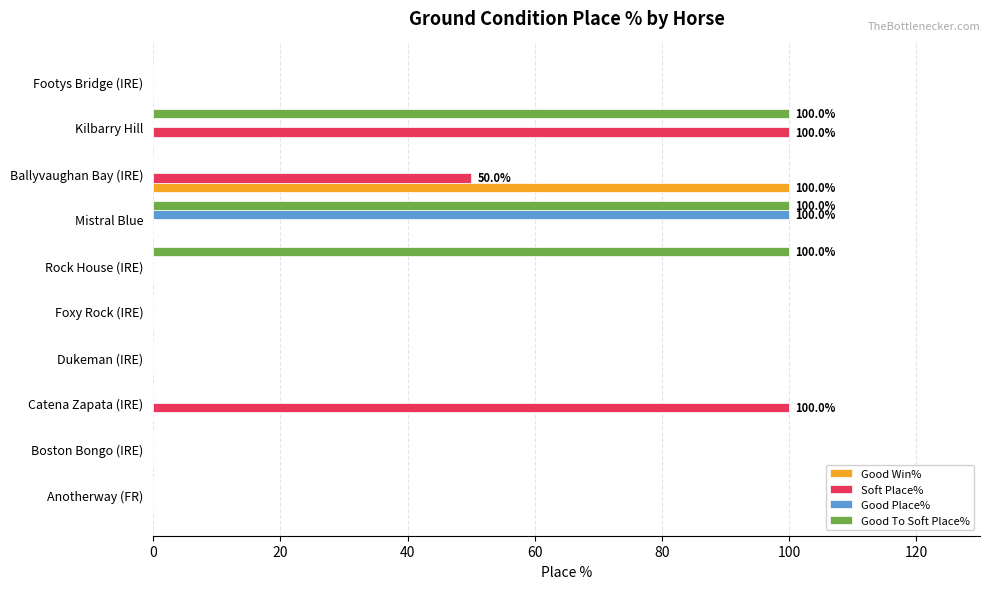

True or false: Soft Place% has a value of 0 at Anotherway (FR).

True